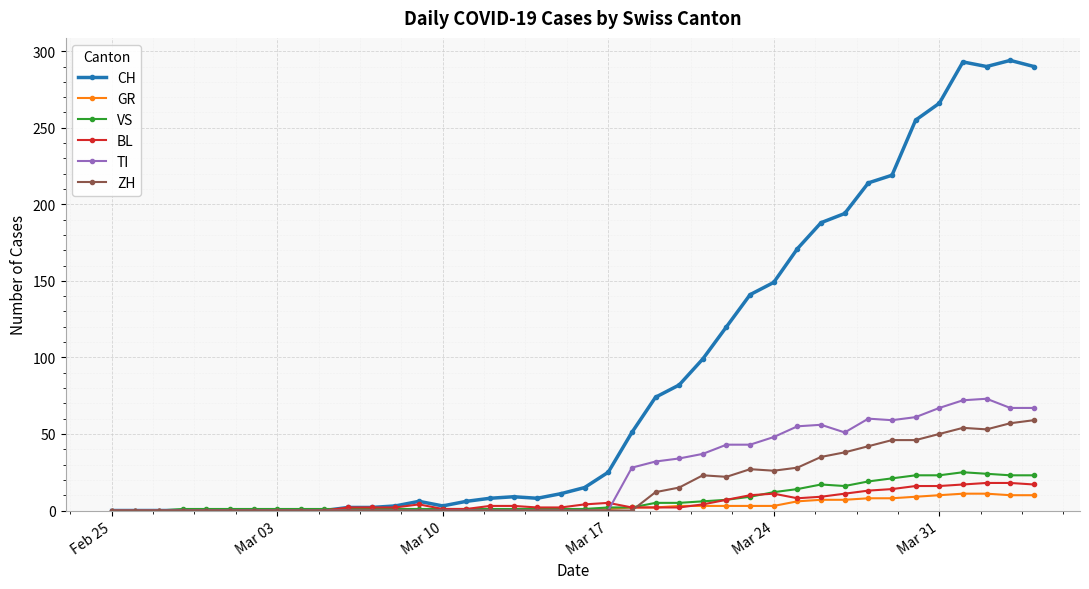

Which series has the largest range (max minus min)?

CH